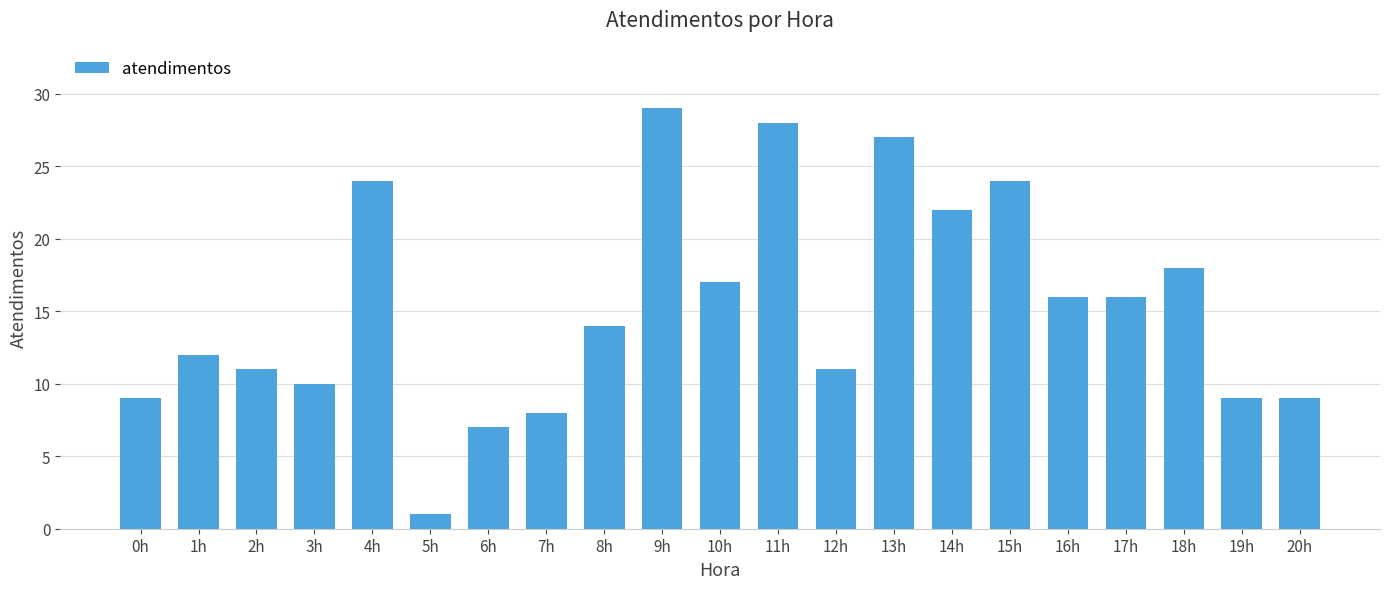

What is the label of the 20th bar from the right?

1h